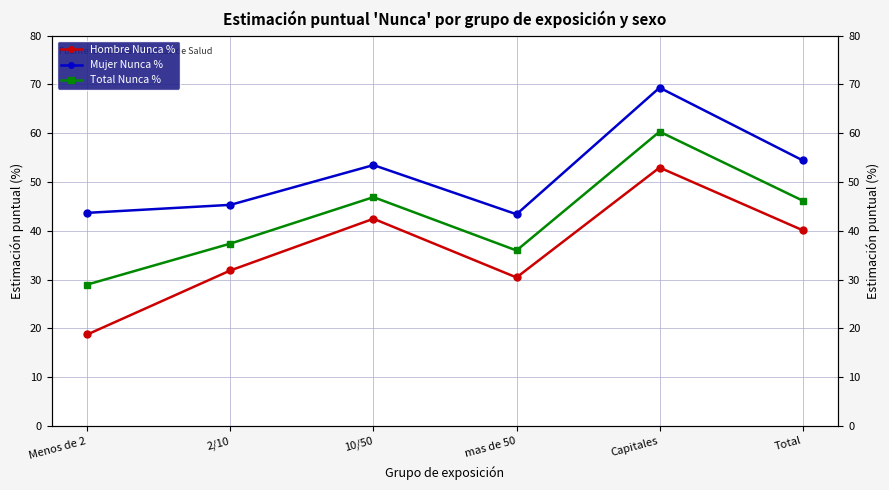

Where is the first local maximum for Hombre Nunca %?

10/50